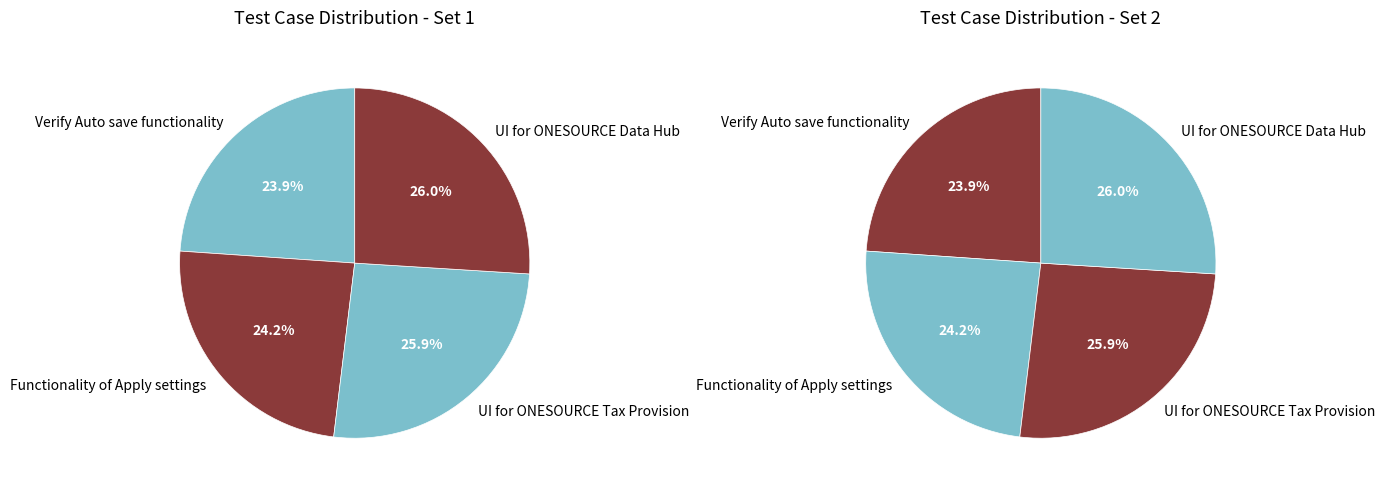

Count the number of slices in the pie.

4